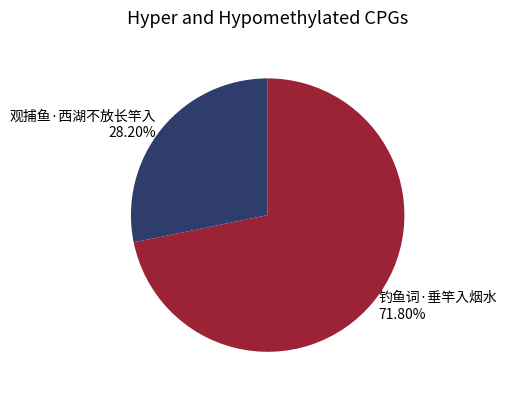

To the nearest percent, what is the difference between the 观捕鱼·西湖不放长竿入 and 钓鱼词·垂竿入烟水 slice percentages?

44%